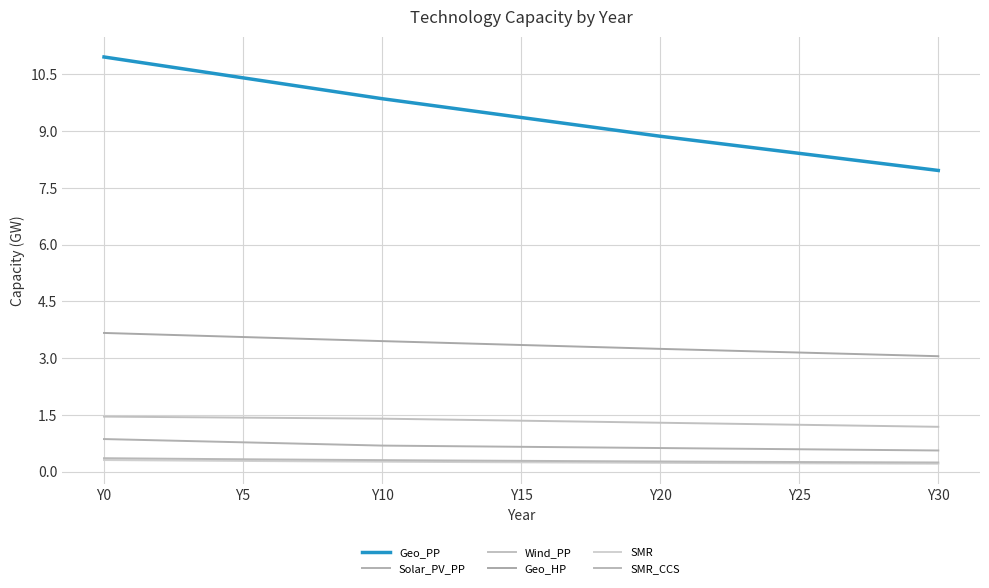

True or false: Geo_HP and Solar_PV_PP cross at least once.

False